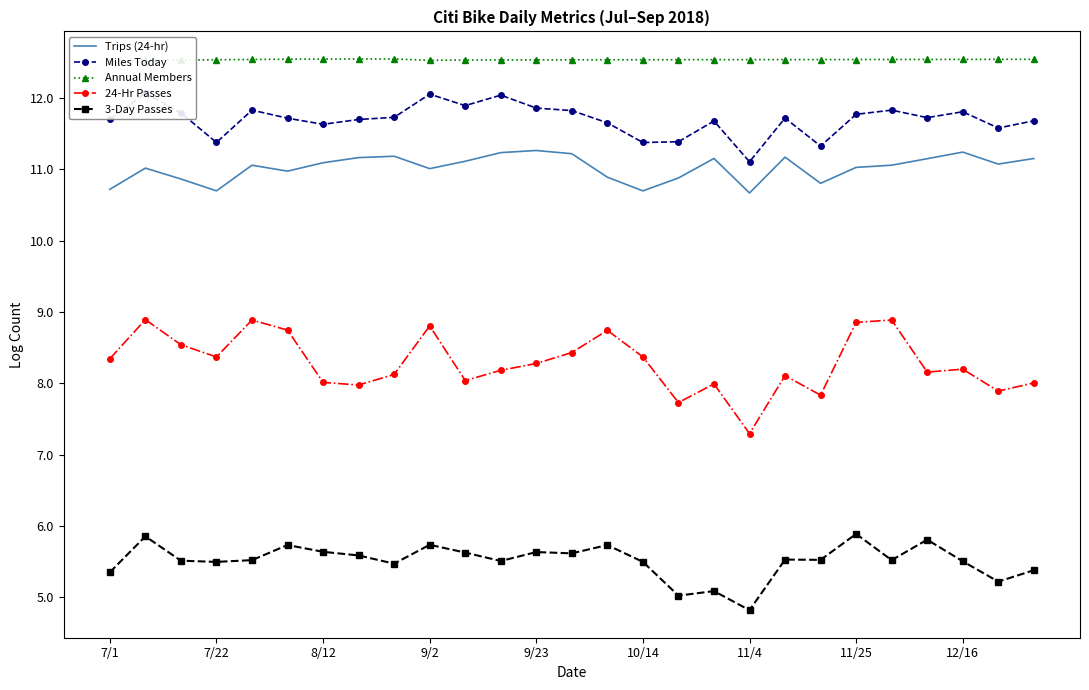

Is it true that 3-Day Passes equals 7.6 at 11/4?

False